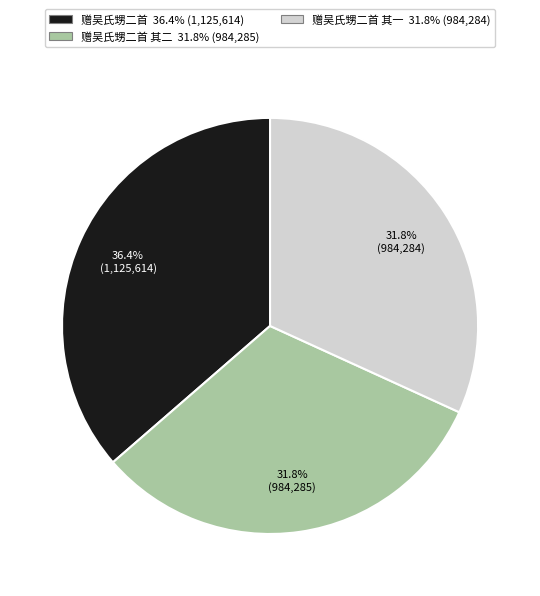

Is there a majority slice in this chart?

No